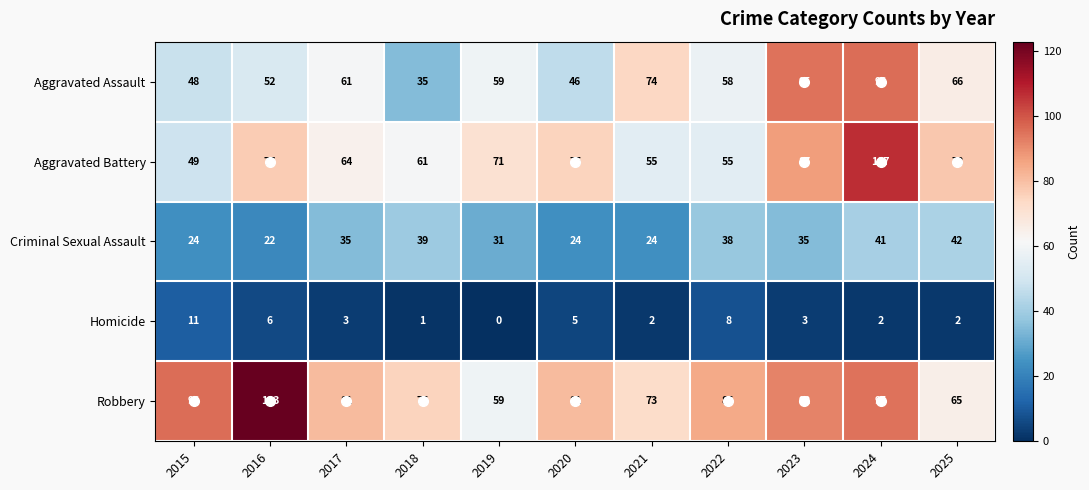

At 2021, list the series in order from largest to smallest.

Aggravated Assault, Robbery, Aggravated Battery, Criminal Sexual Assault, Homicide